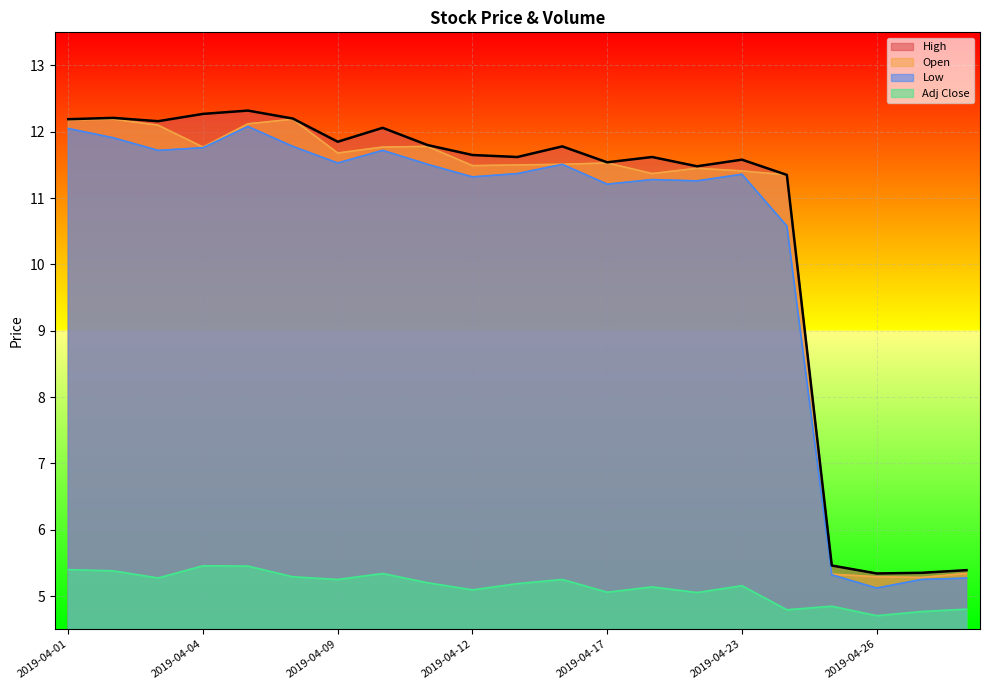

At how many categories does at least one series exceed 7?

17